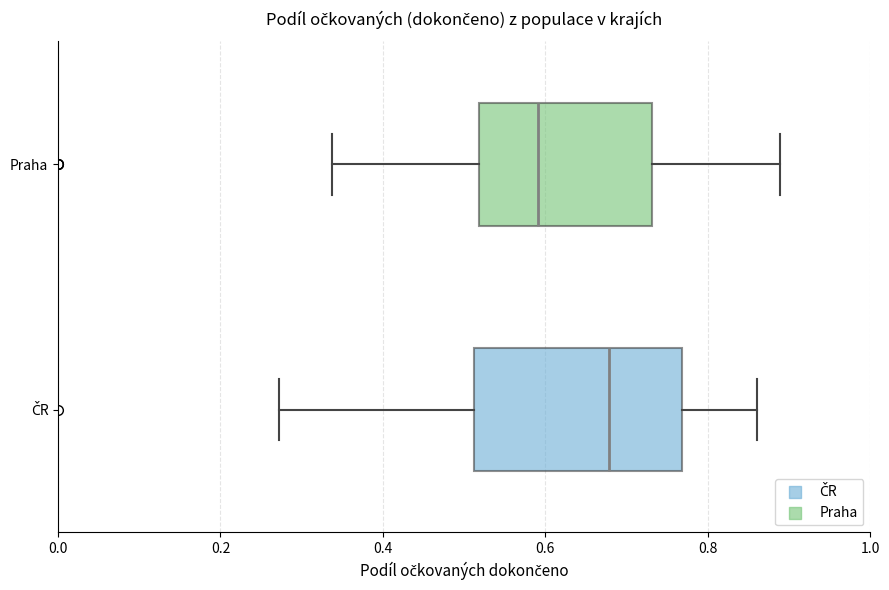

Which box has the furthest to the left median line?

Praha